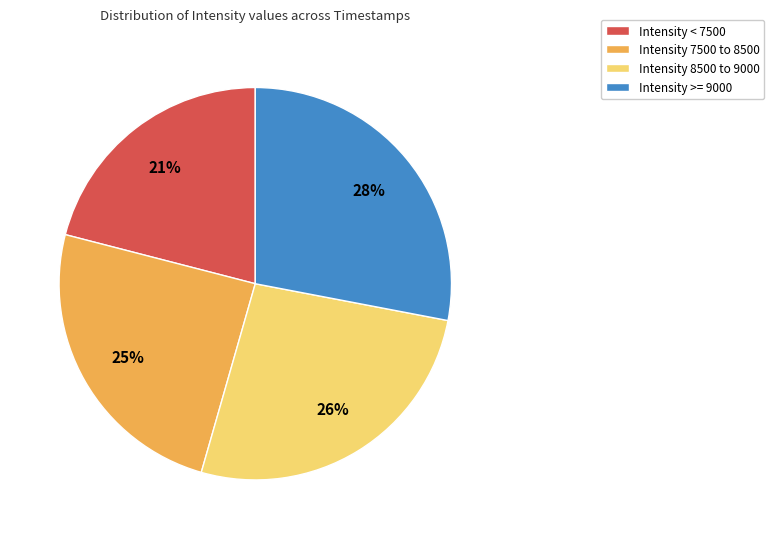

Rank the categories by value from highest to lowest.

Intensity >= 9000, Intensity 8500 to 9000, Intensity 7500 to 8500, Intensity < 7500